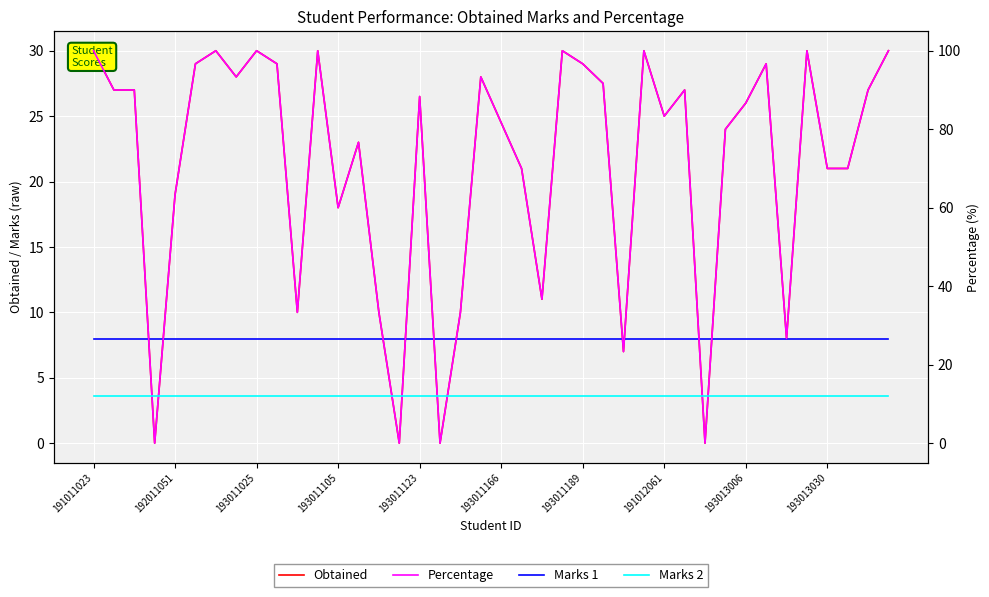

What is the label of the 4th point from the left?

193011105